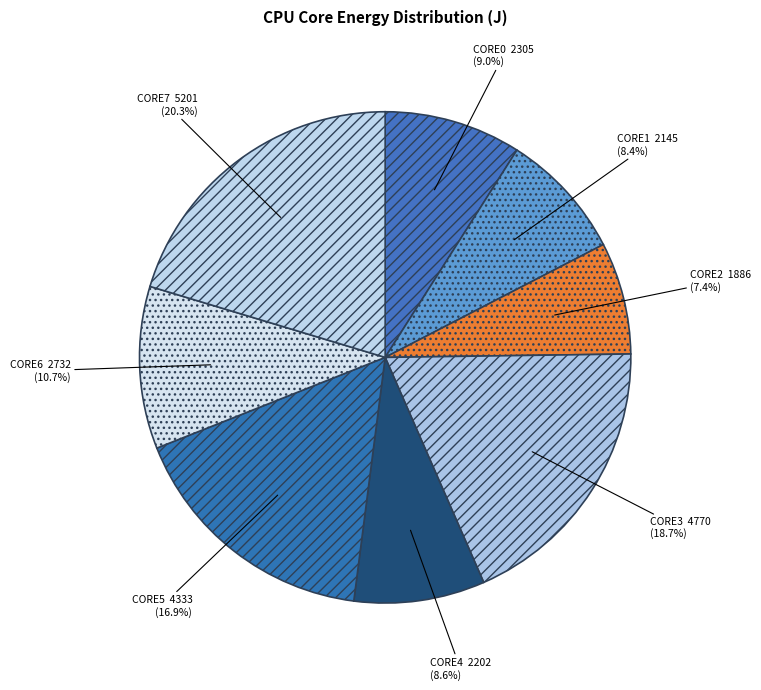

How many segments does this pie chart have?

8